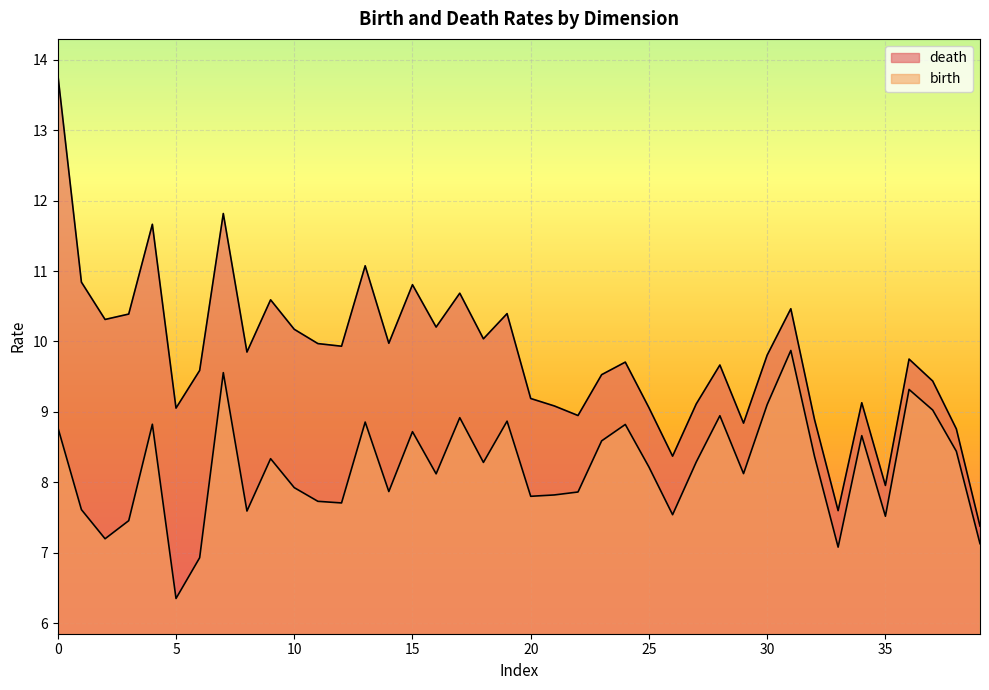

How many lines are shown in the chart?

2